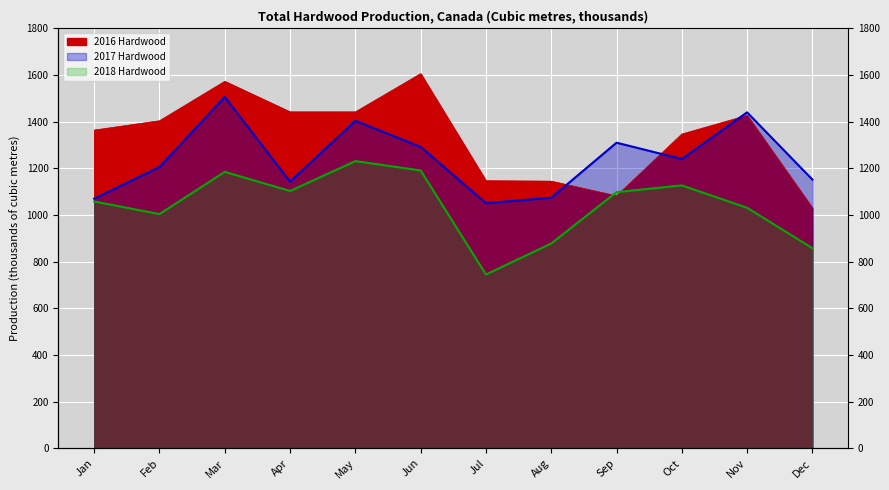

What is the average value of the 2018 Hardwood series?

1042